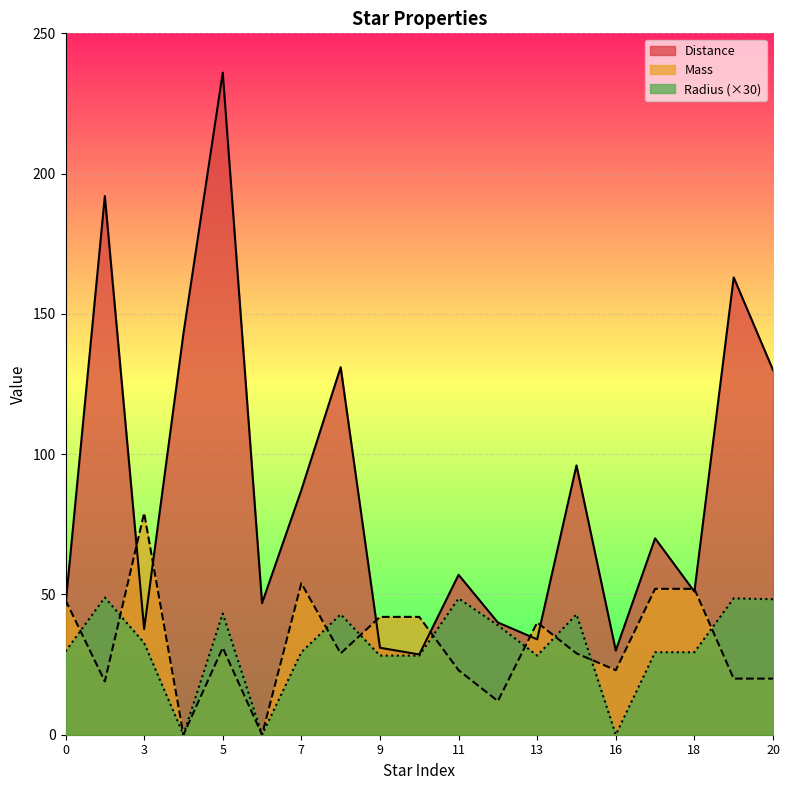

Which series has the widest spread of values?

Distance